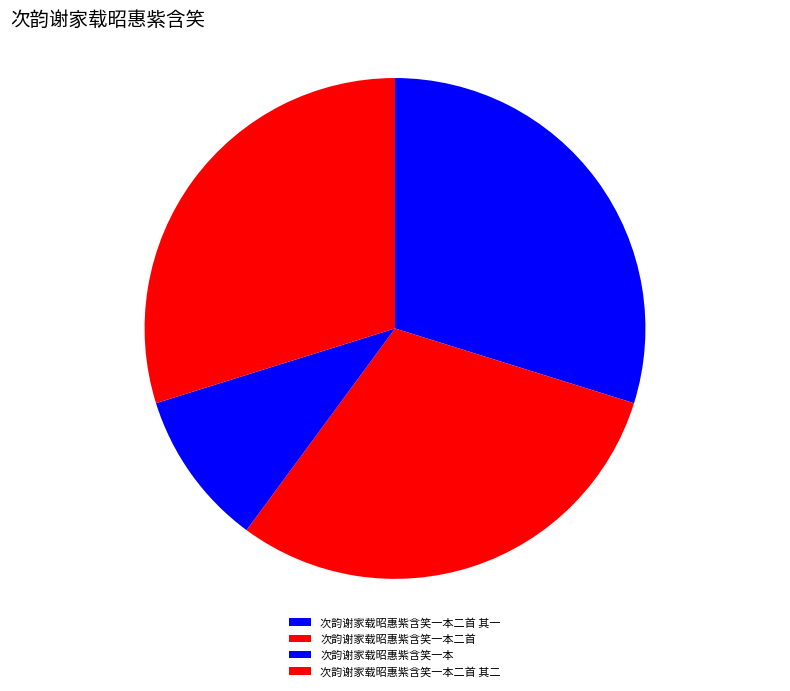

True or false: 次韵谢家载昭惠紫含笑一本二首 其一 accounts for 20% of the total.

False